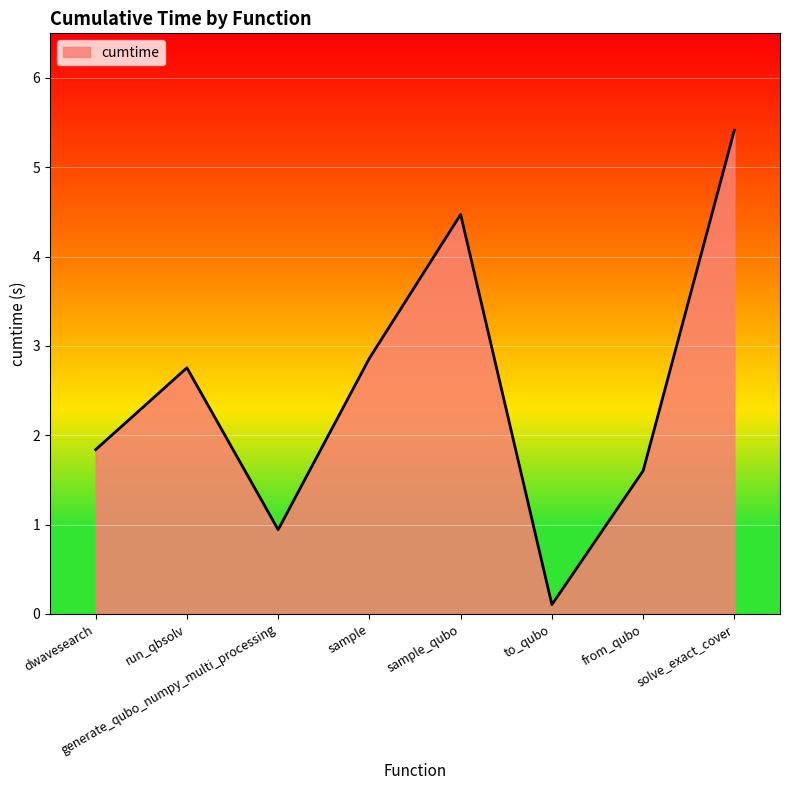

What position from the right is solve_exact_cover?

1